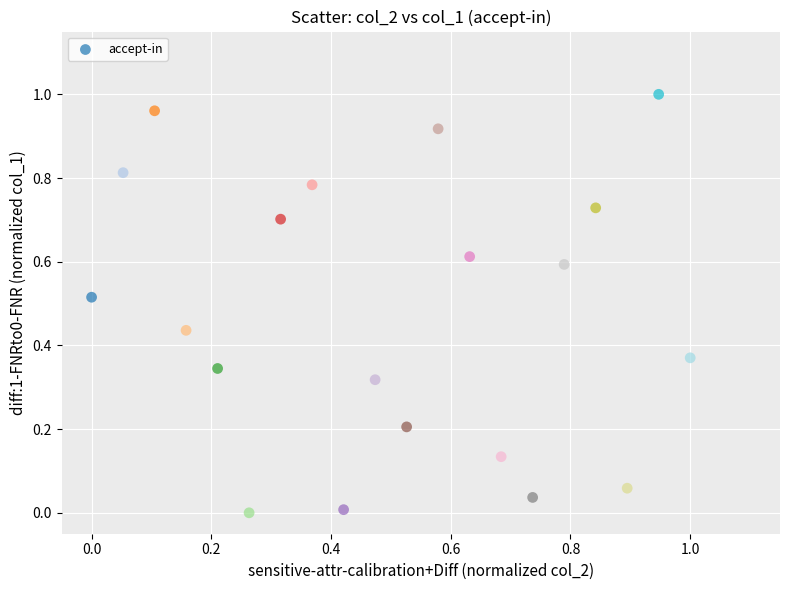

How many points are shown in the scatter plot?

20